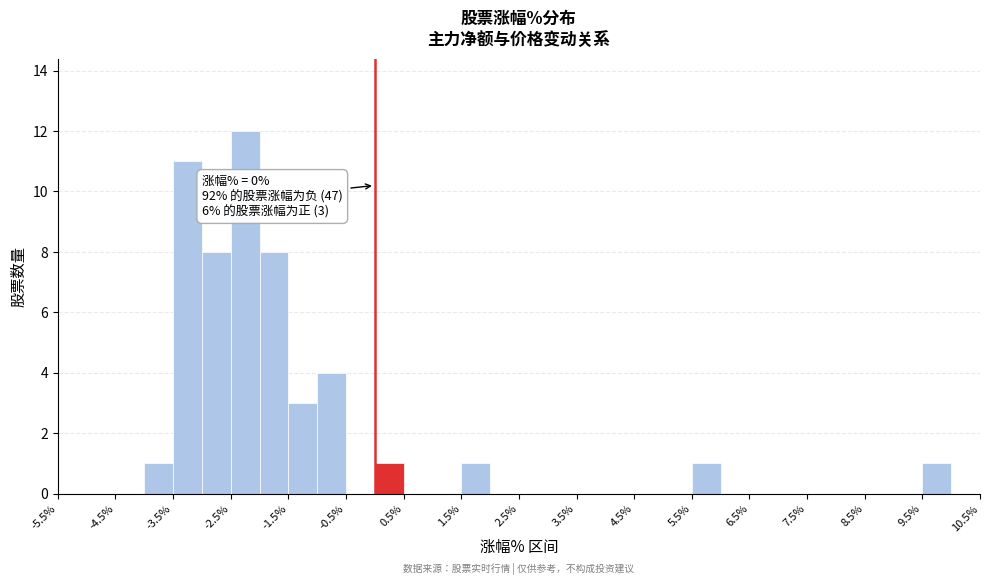

Over which range of the x-axis is the bar tallest?

-2.5 to -2.0